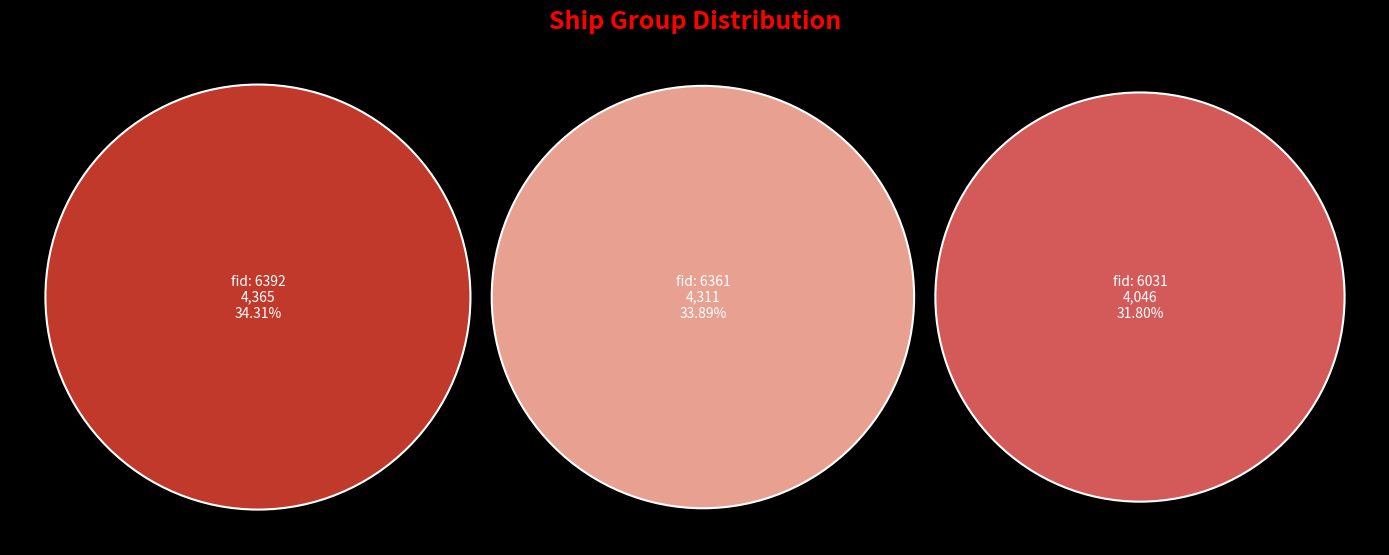

What percentage is the 6392 slice, to the nearest percent?

34%